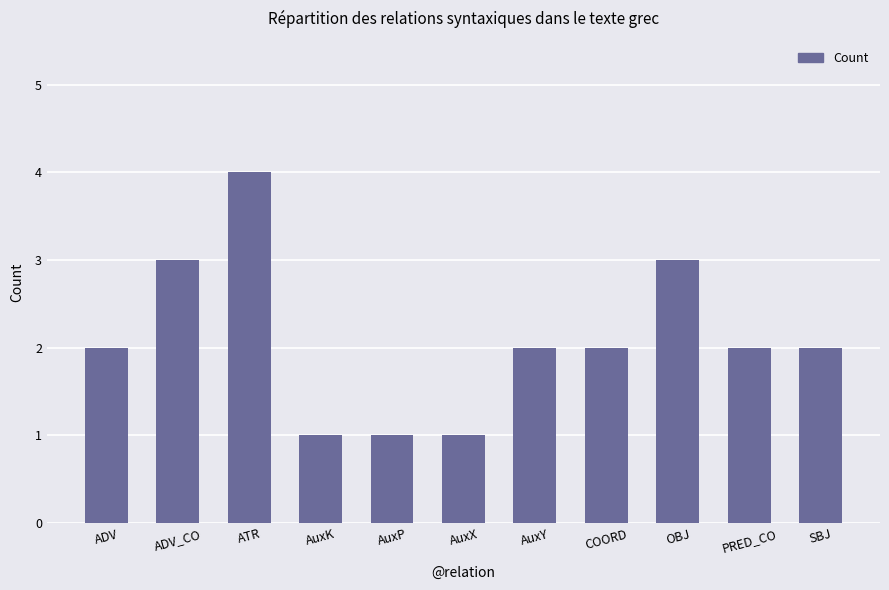

What is the change in value from AuxX to SBJ?

+1